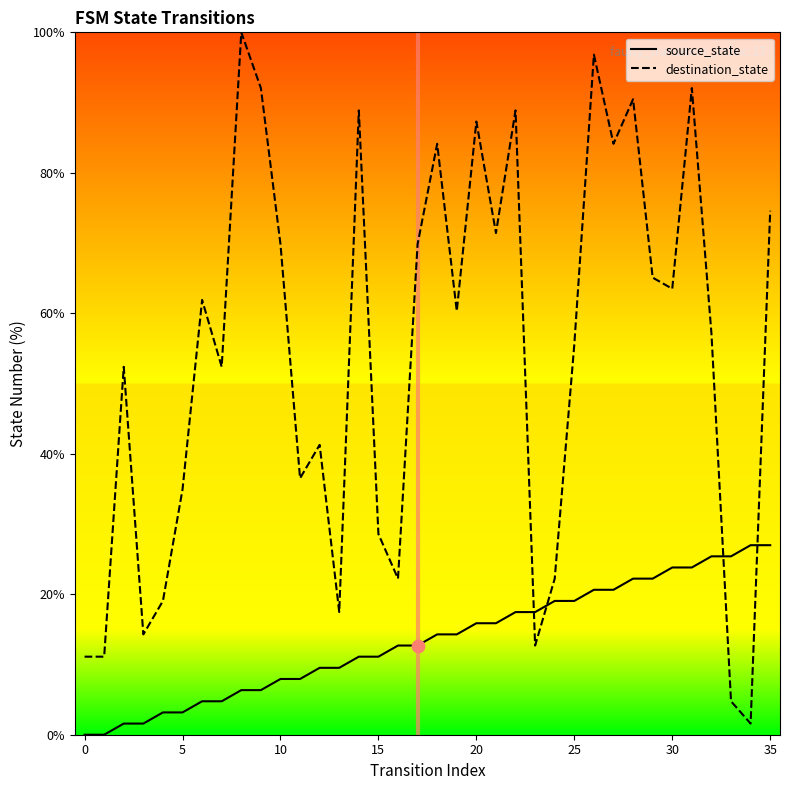

Which series reaches the maximum Y coordinate?

destination_state